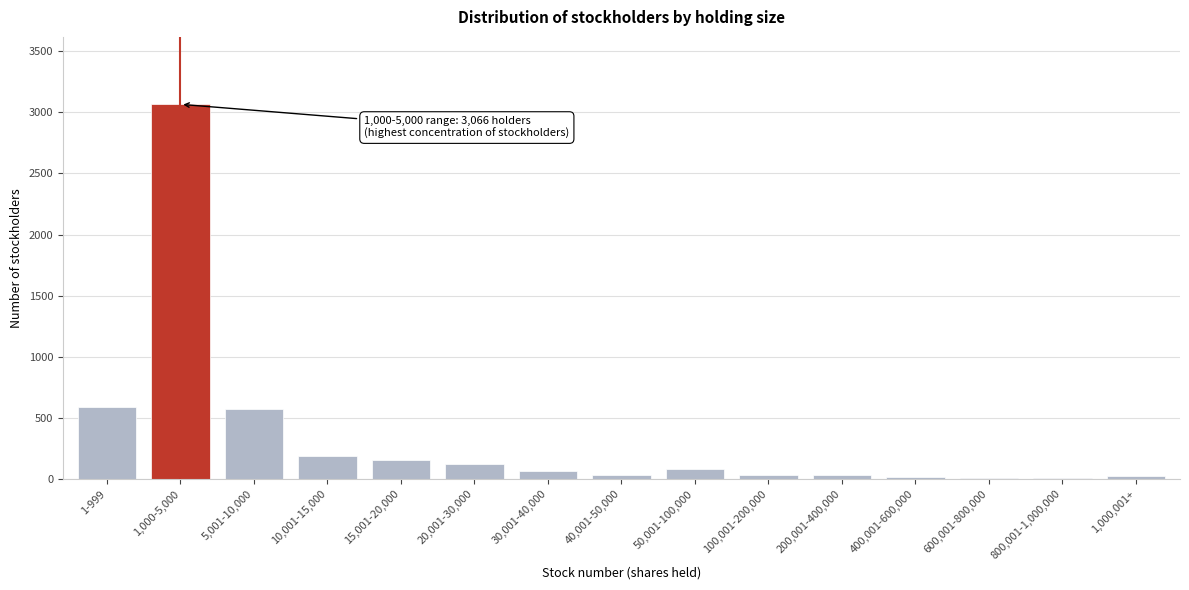

True or false: the data shows 315 at 10,001-15,000.

False